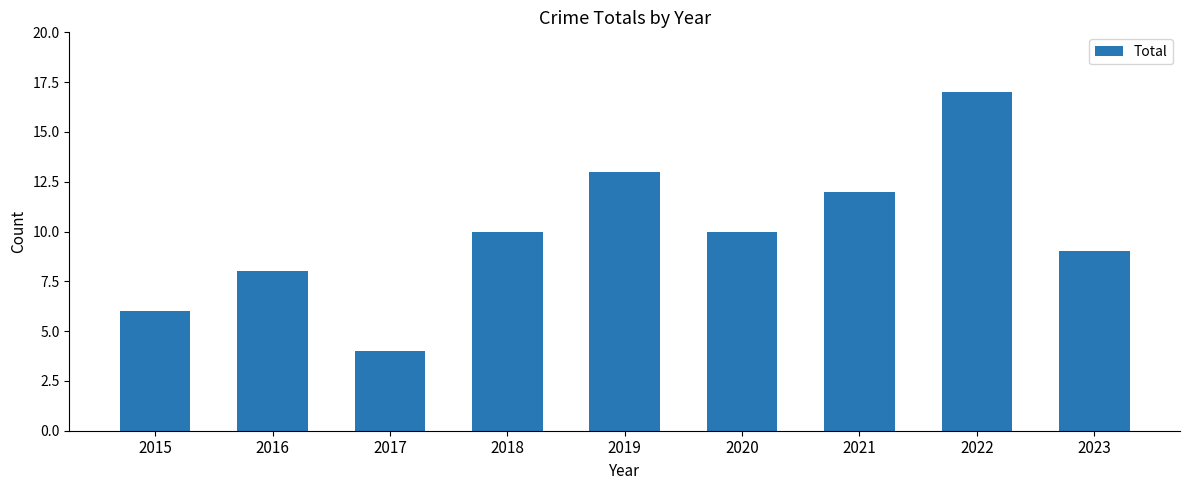

Count the number of data series in this chart.

1